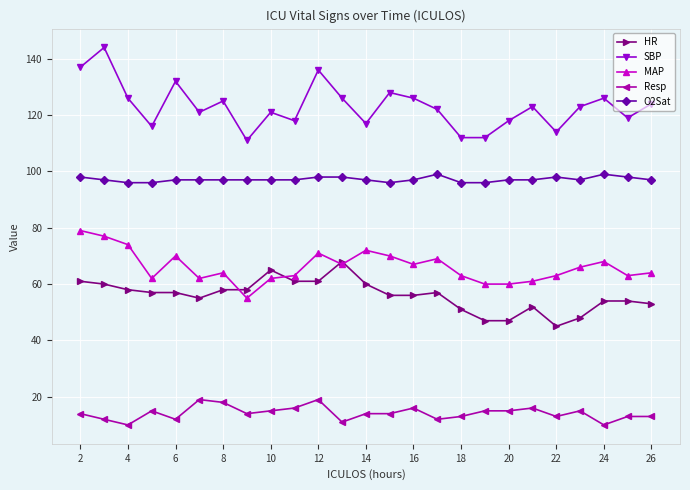

True or false: SBP and HR intersect in this chart.

False